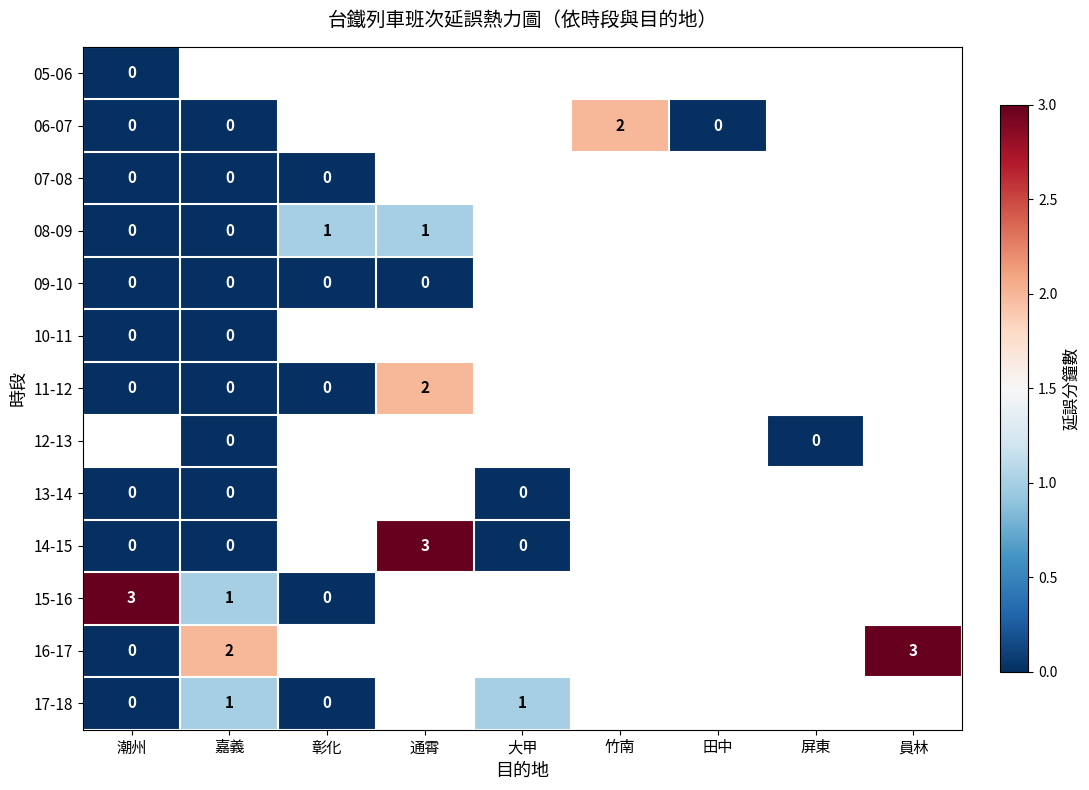

Which series has the widest spread of values?

14-15